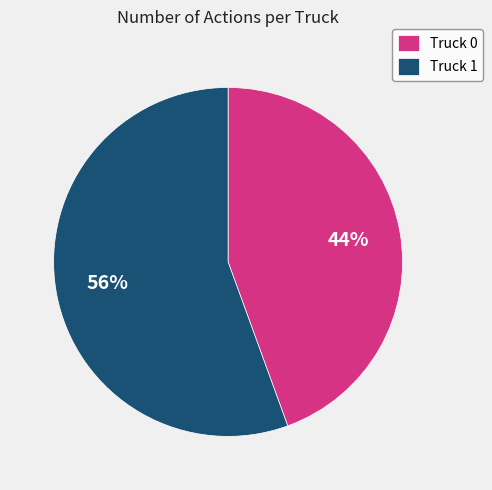

Is Truck 1 the majority of the pie?

Yes